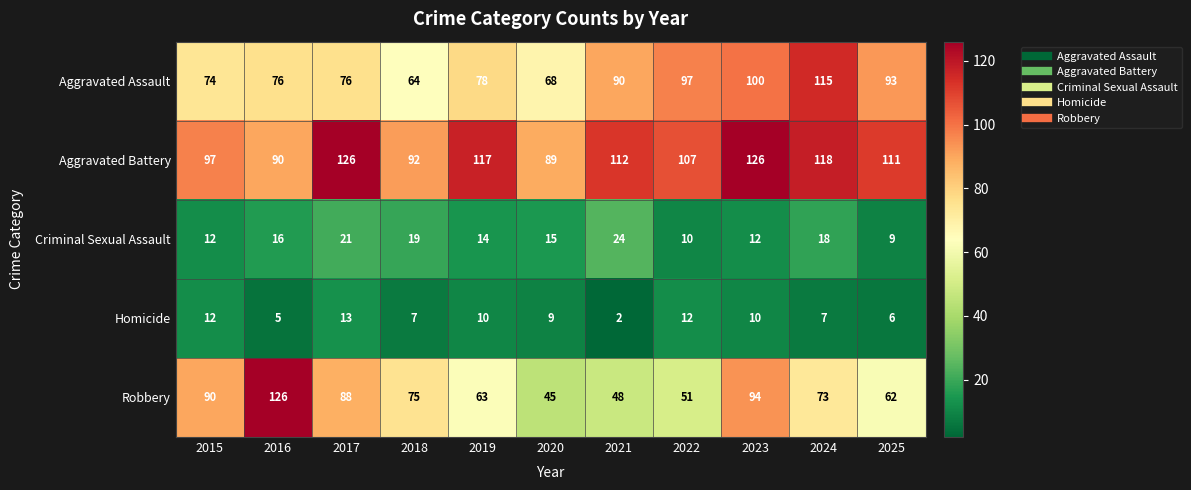

Rank the series at 2024 from lowest to highest value.

Homicide, Criminal Sexual Assault, Robbery, Aggravated Assault, Aggravated Battery